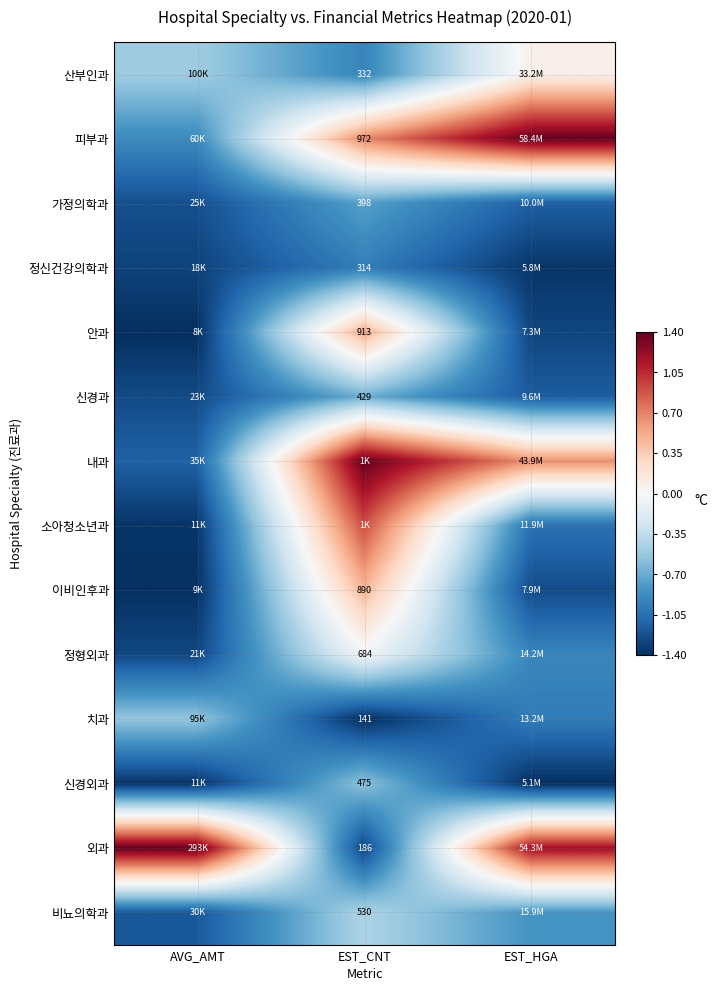

At how many categories does at least one series exceed 1?

3